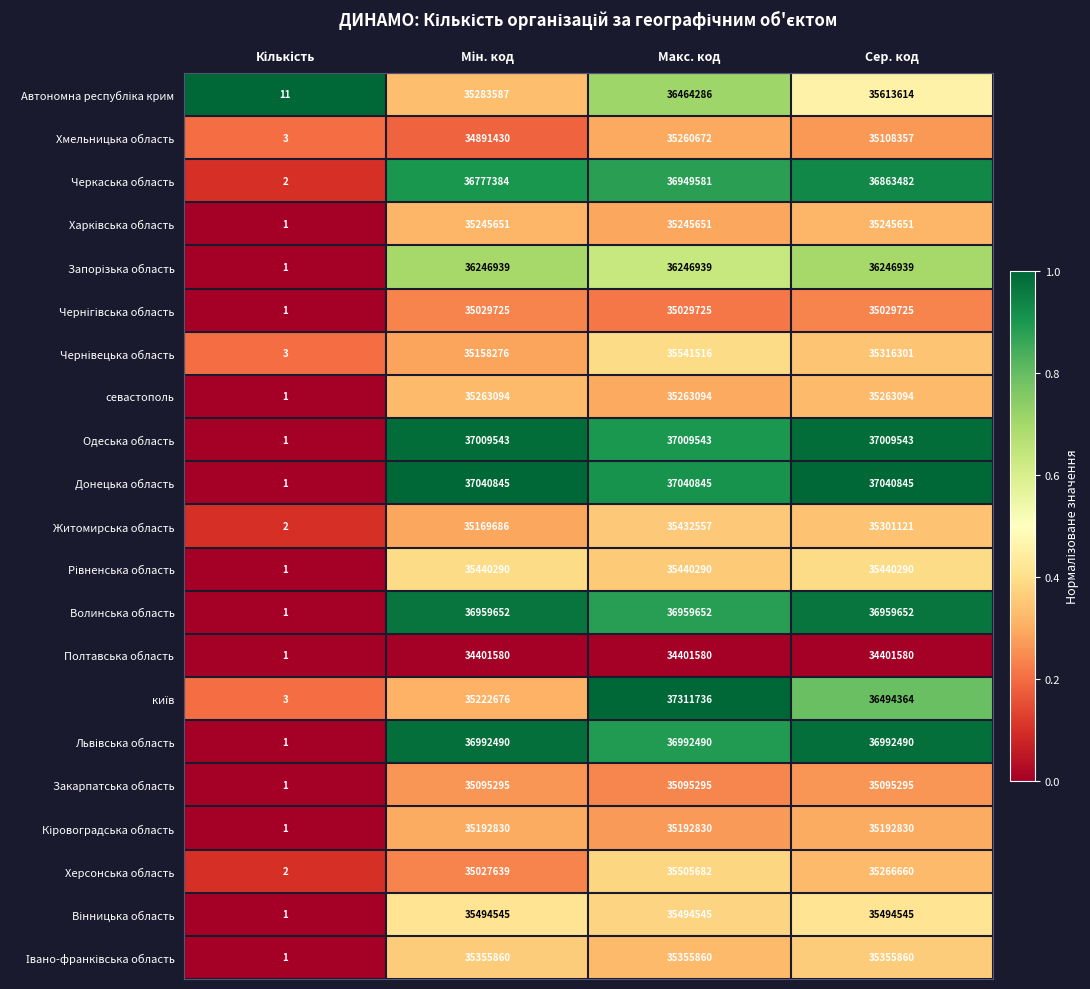

The value of Одеська область at Сер. код is 64081988. True or false?

False